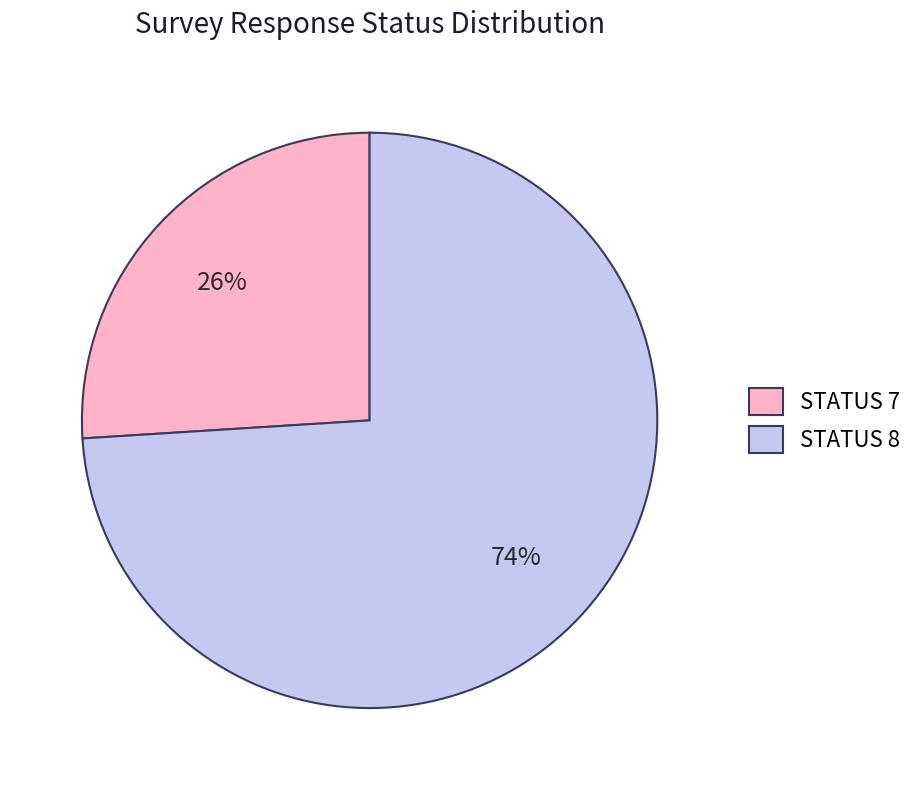

How many slices are in this pie chart?

2